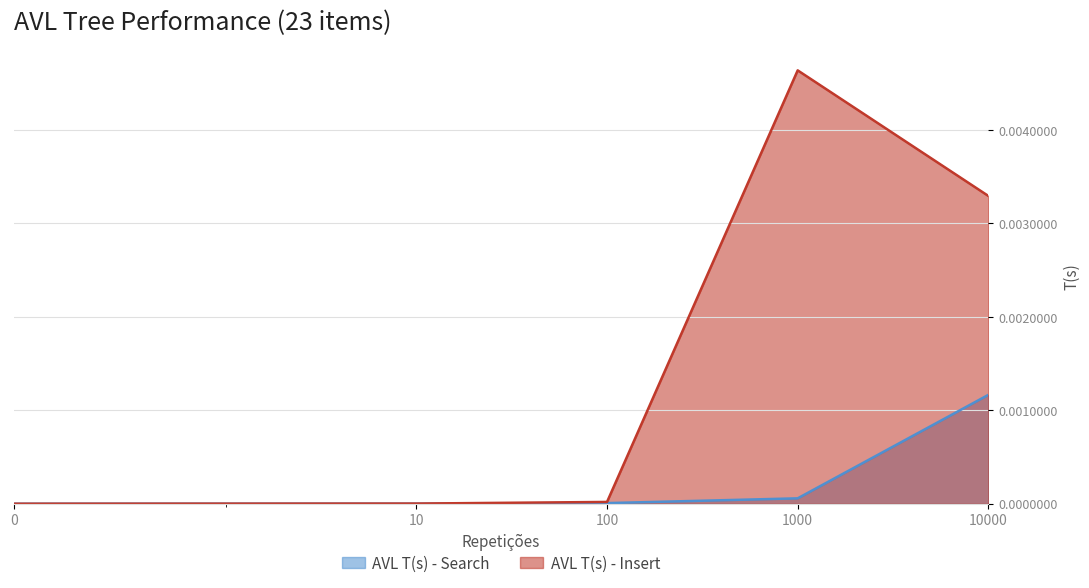

True or false: AVL T(s) - Search has a value of 0.0 at 100.

False